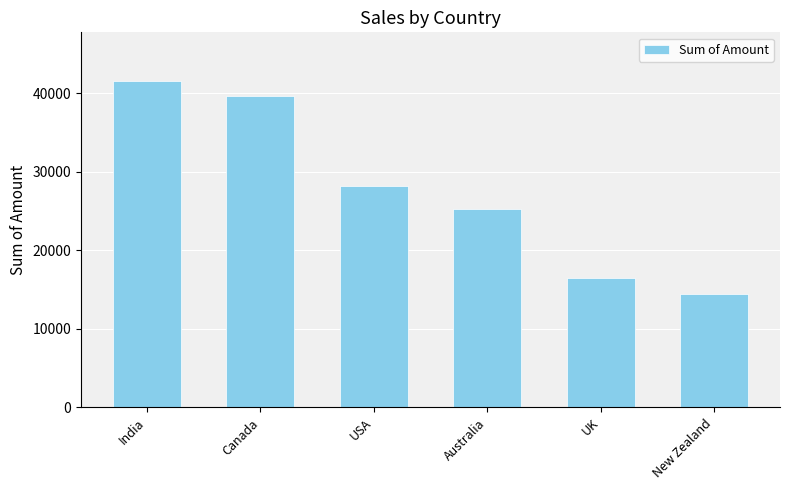

Reading left to right, what are all the values shown in this chart?

41559	39620	28273	25221	16548	14504